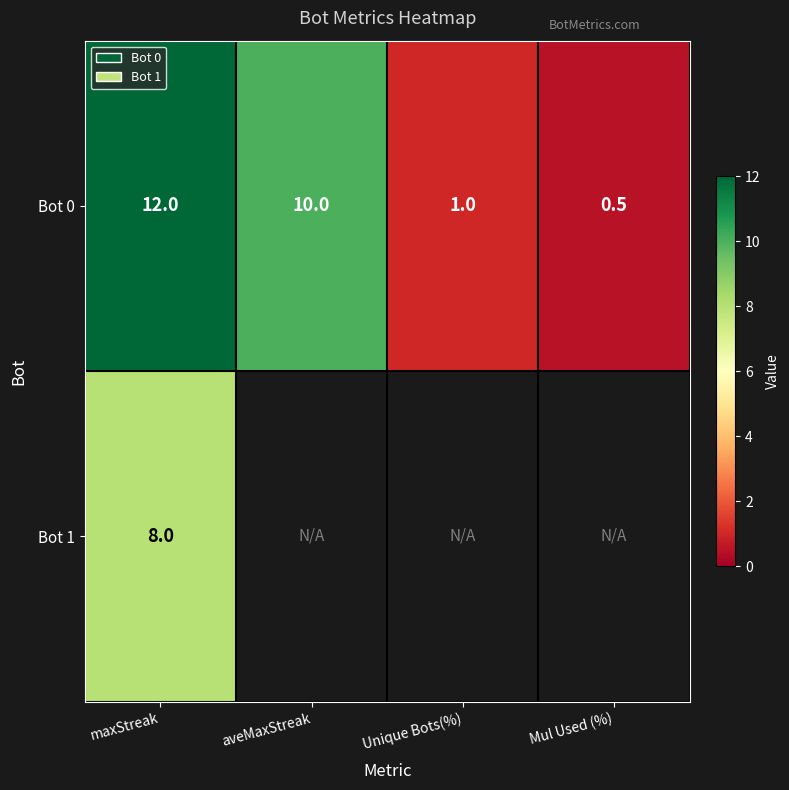

Which has a higher value, Unique Bots(%) or aveMaxStreak?

aveMaxStreak